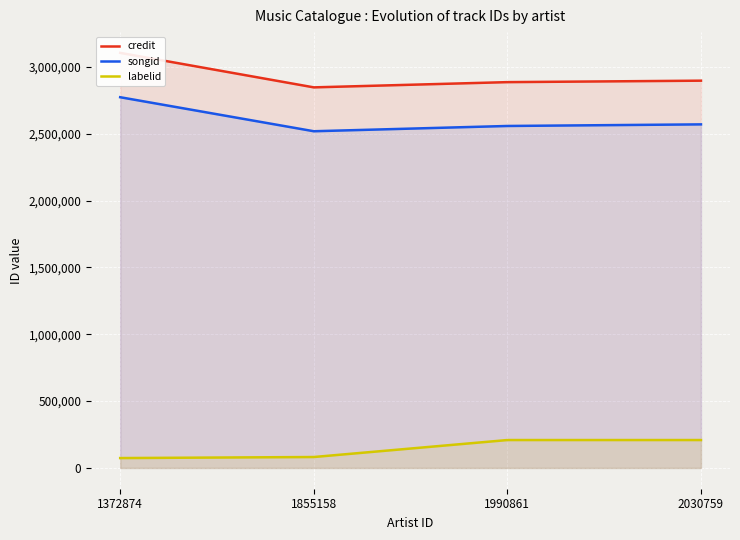

What is the value of the songid point at the 2nd from the left?

2519175